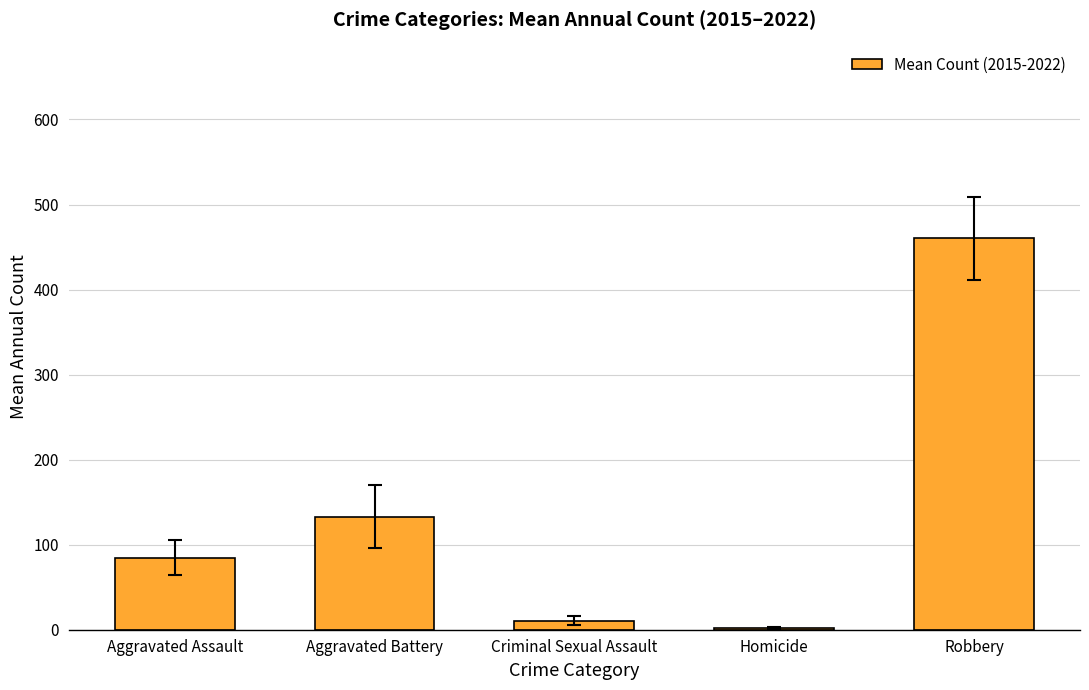

What is the sum of the values at Aggravated Battery and Aggravated Assault?

217.8